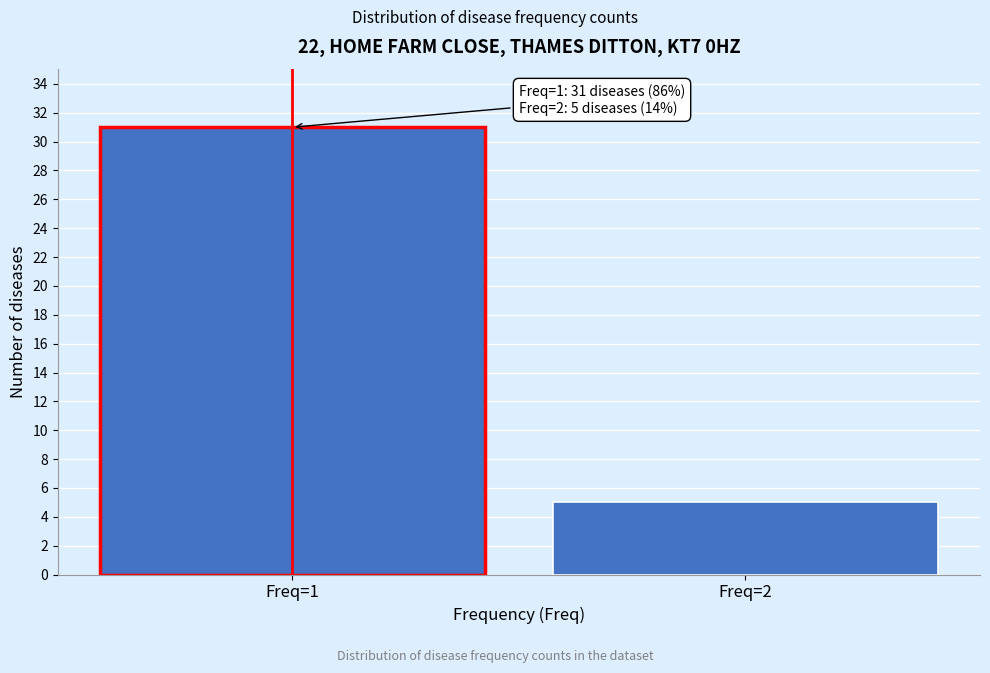

Reading left to right, list all the values displayed in this chart.

31	5